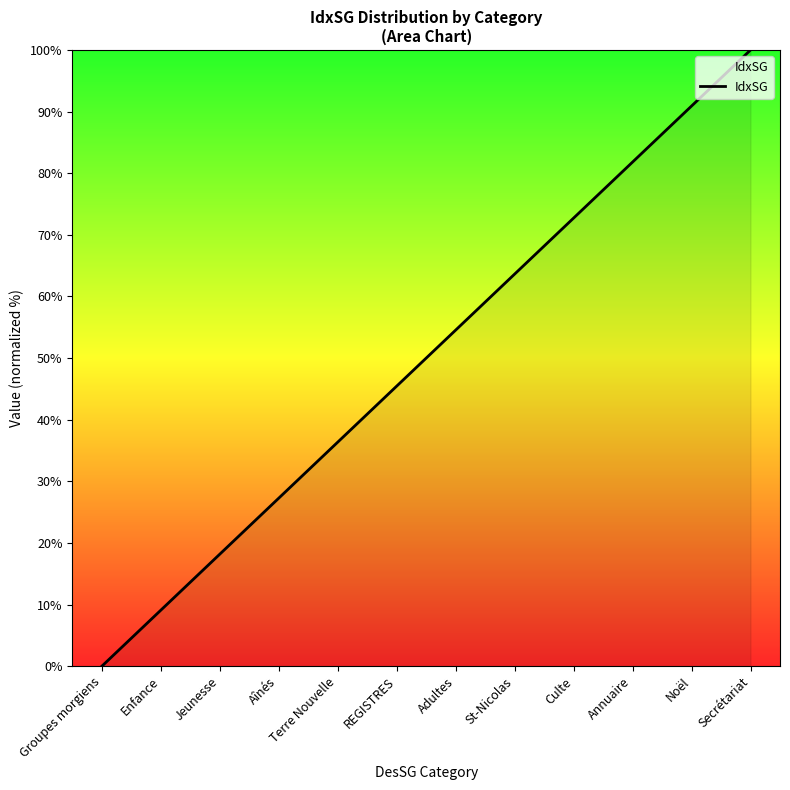

What is the maximum value shown in the chart?

100.0